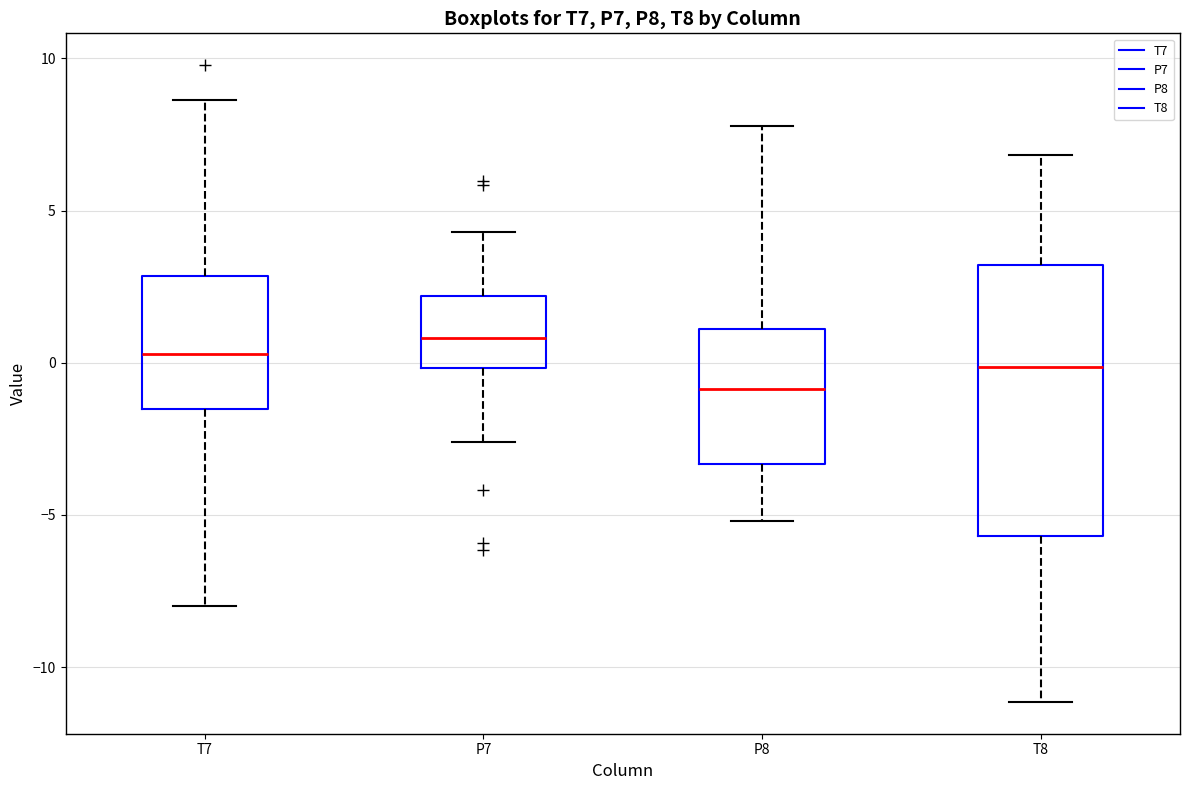

Comparing the boxes themselves (not the whiskers), which one is the tallest?

T8